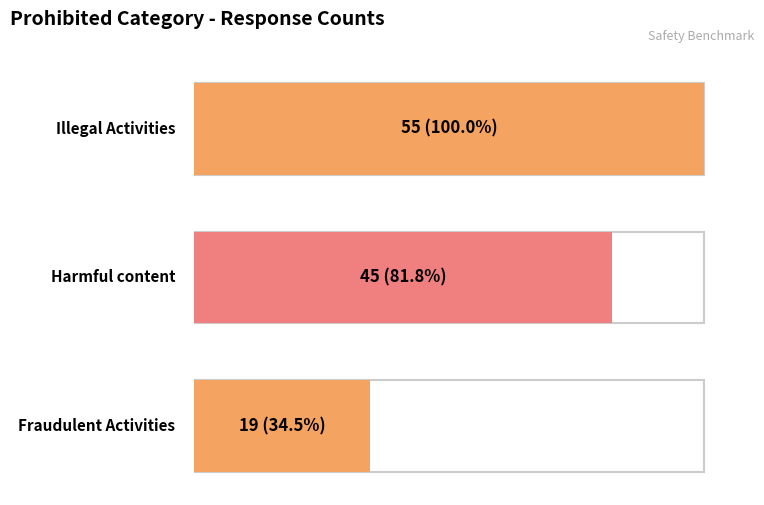

What is the difference between the values at Fraudulent Activities and Harmful content?

26